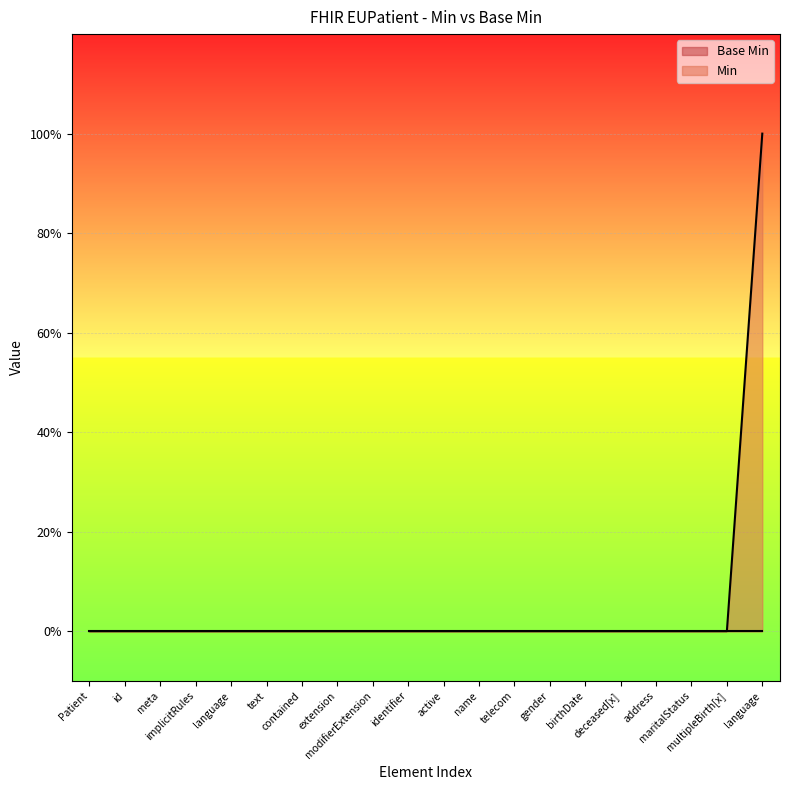

True or false: the data has more than 0 interior local peaks.

False